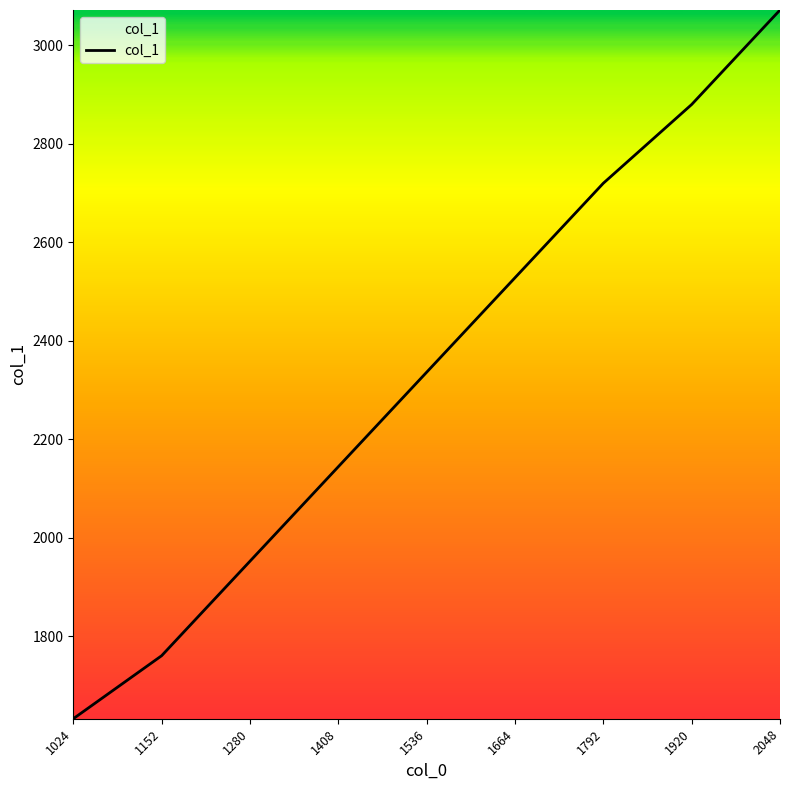

How many lines are shown in the chart?

1